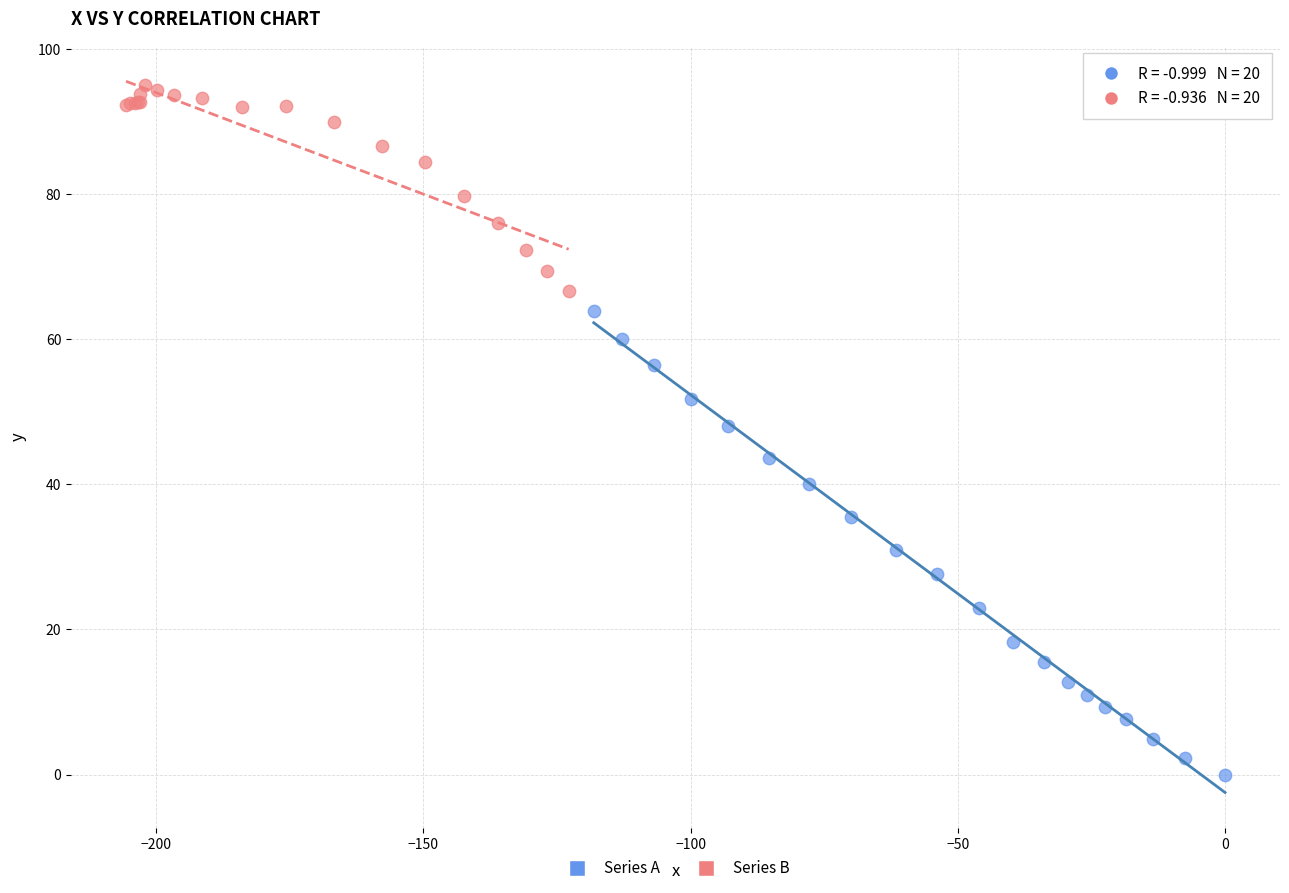

Which series contains the highest Y value?

Series B